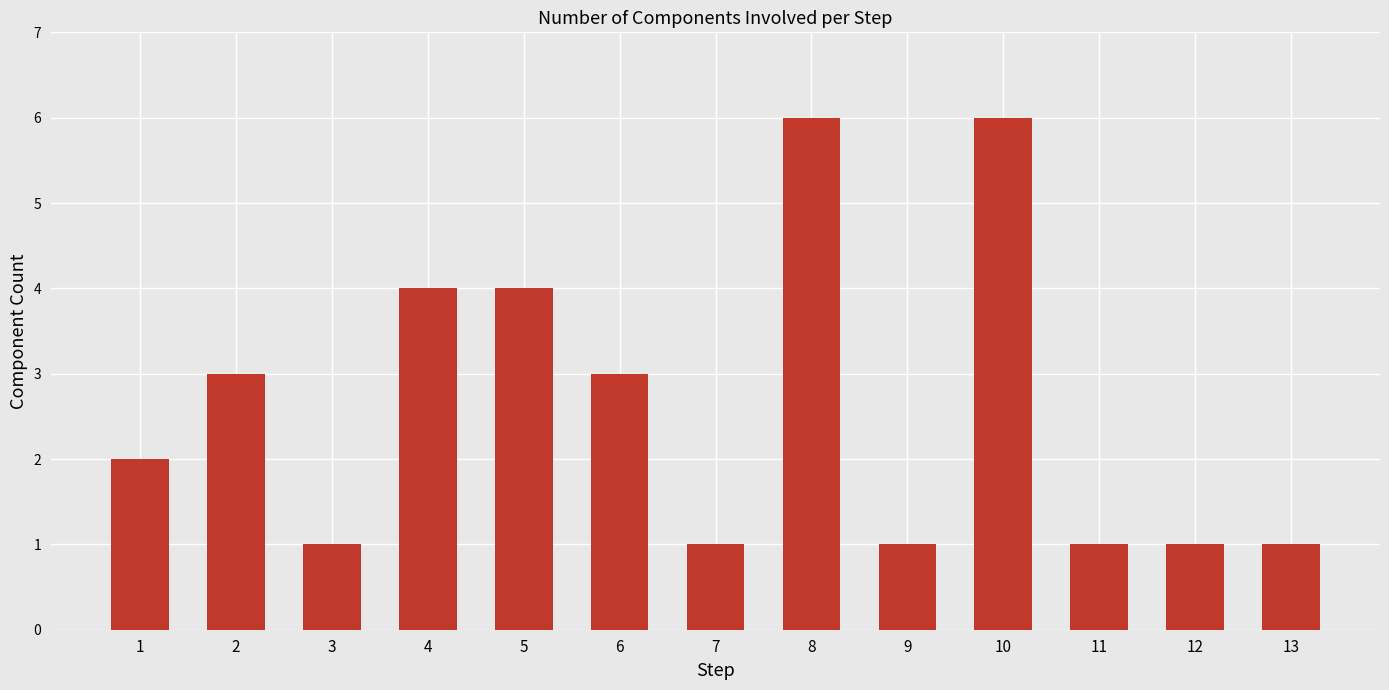

What is the change in value from 2 to 8?

+3